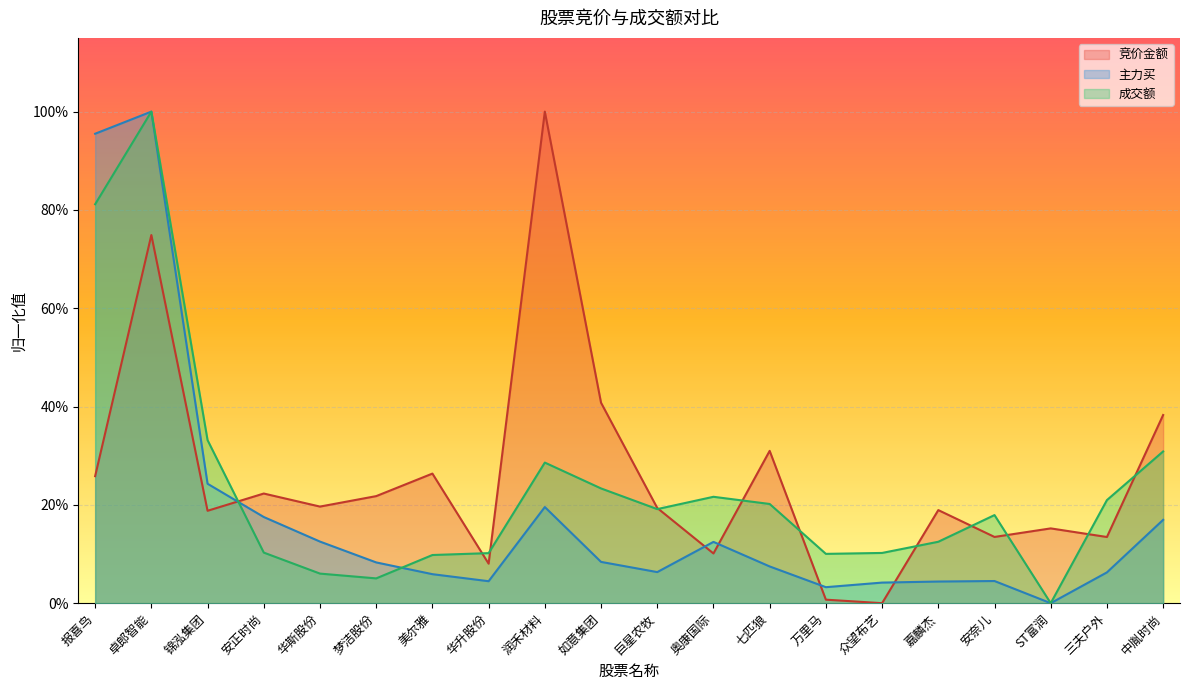

True or false: 主力买 has a value of 0.1 at 锦泓集团.

False